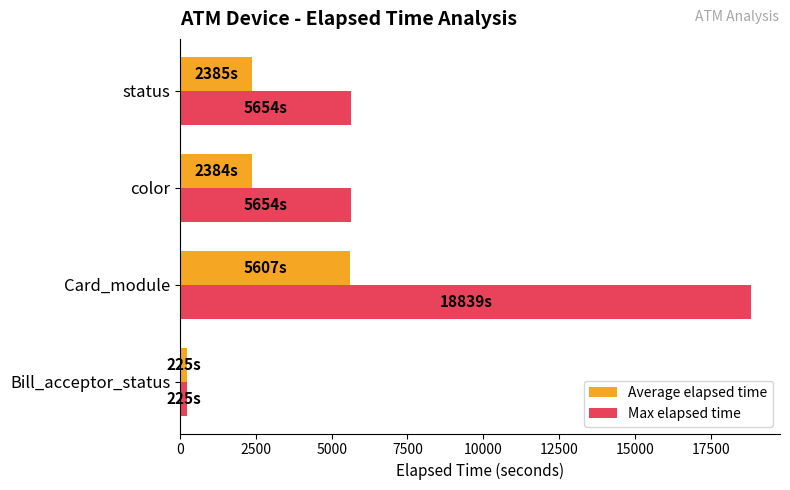

What is the average value of the Max elapsed time series?

7593.0